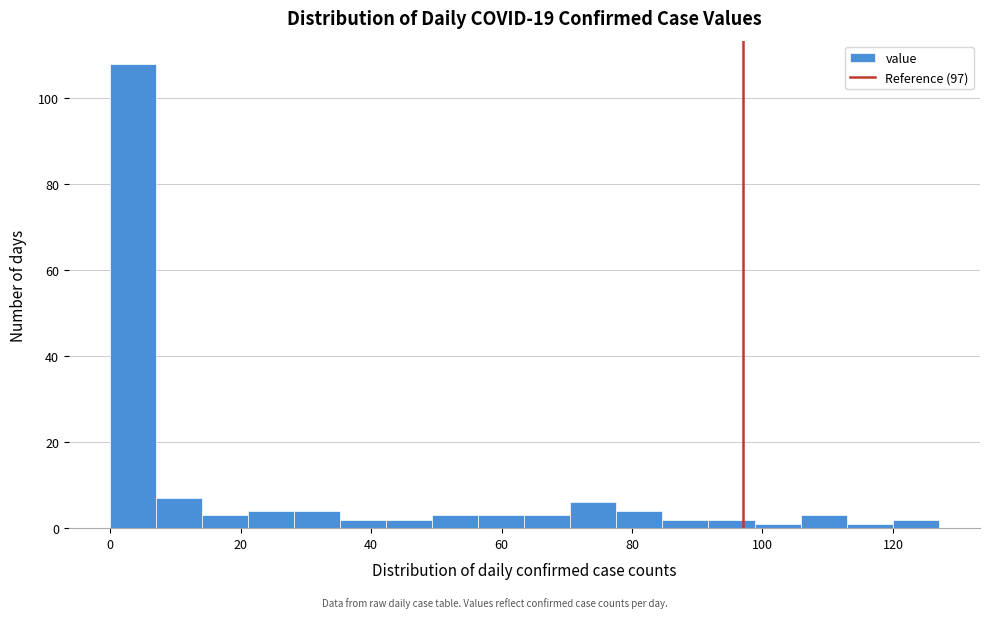

Around what value on the x-axis is the tallest bar? Give the approximate position of its centre, as read against the axis.

4